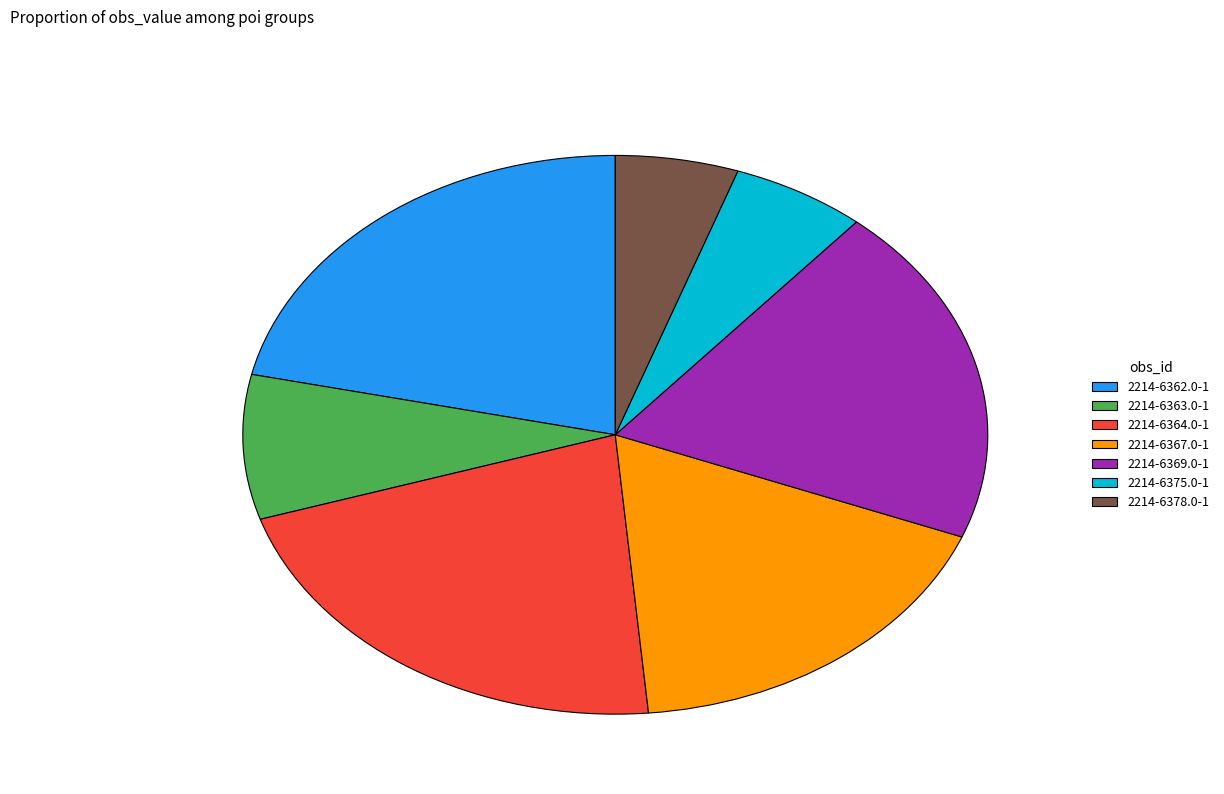

Approximately how many times larger is the value at 2214-6364.0-1 compared to 2214-6363.0-1?

2.6